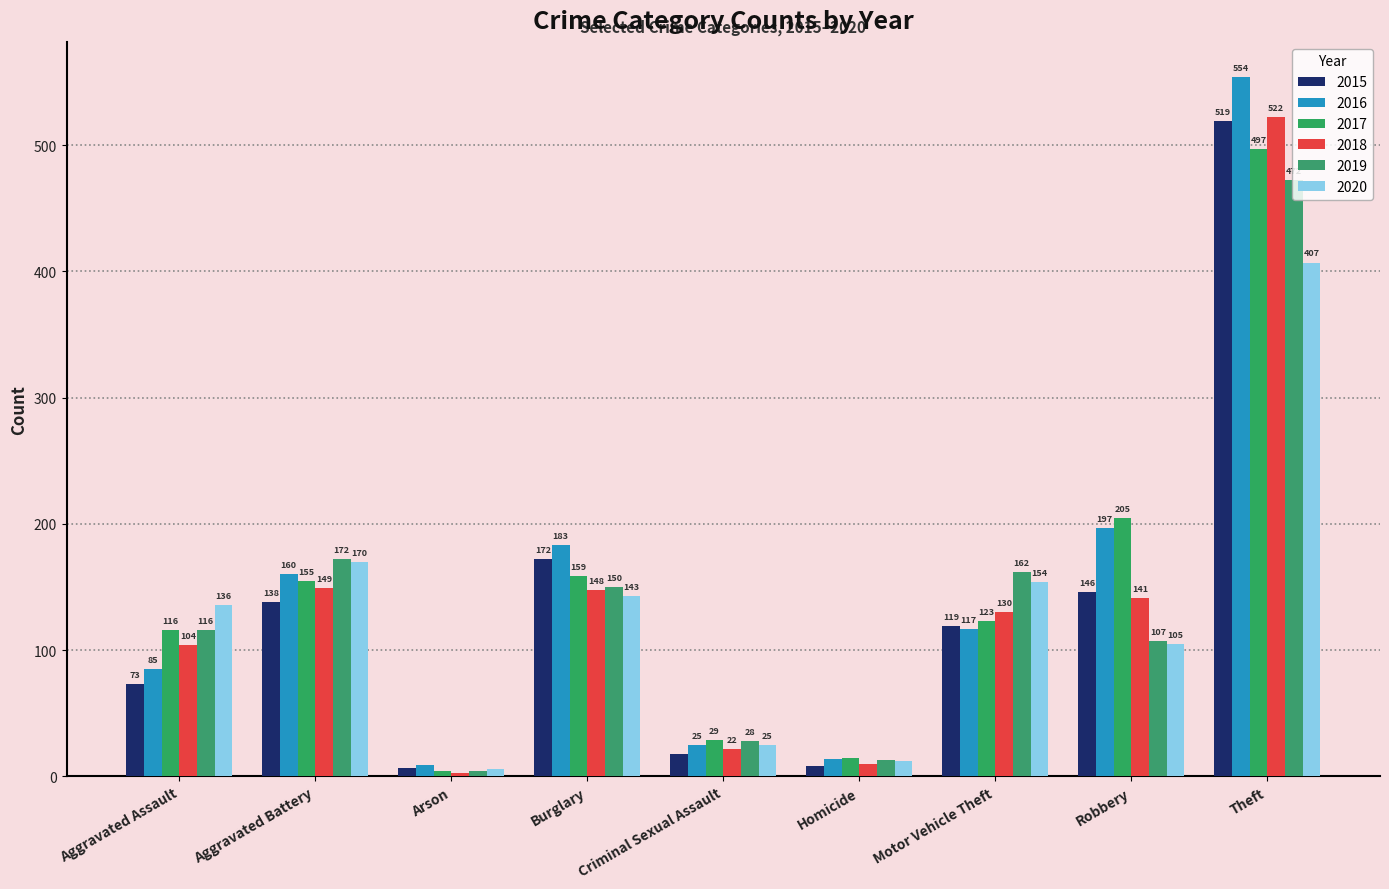

How many bars are there in each group?

6